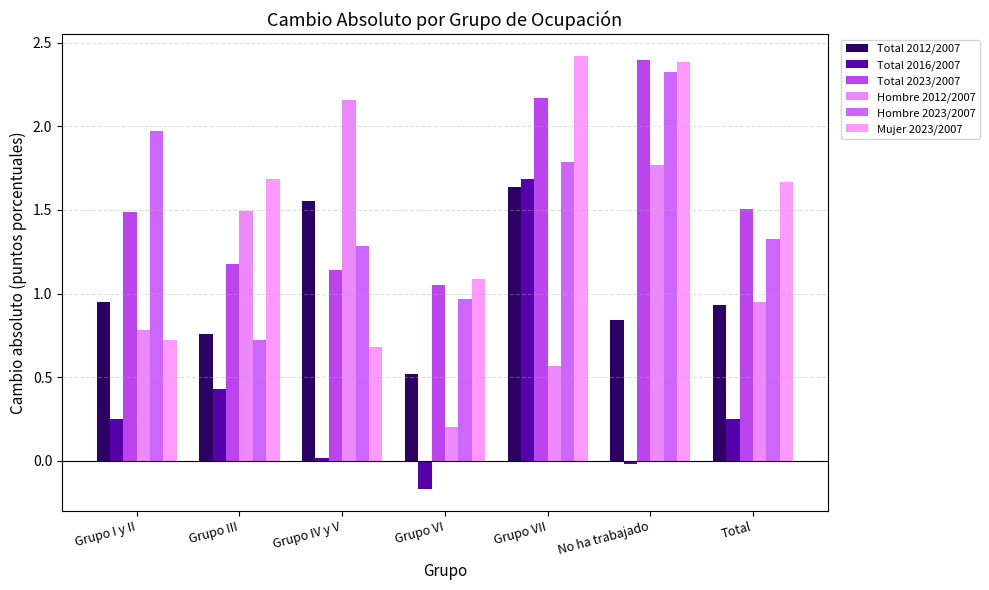

What is the greatest value displayed?

2.4